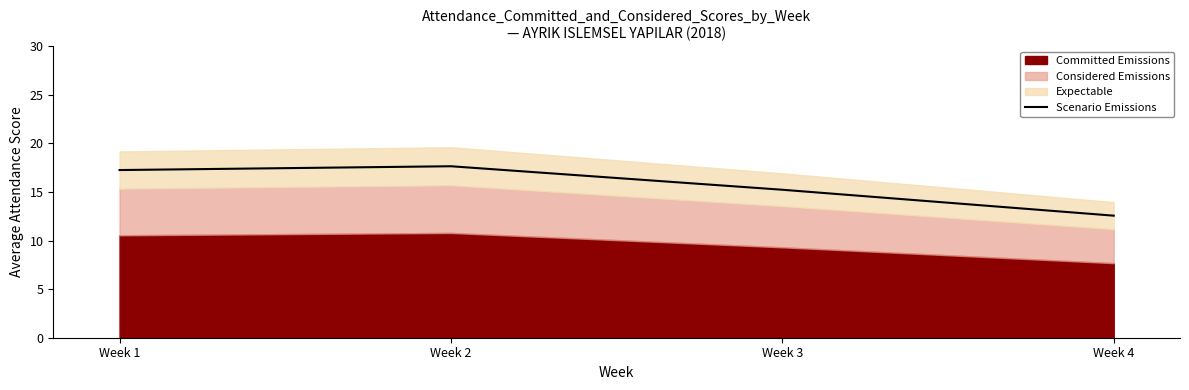

The chart shows a value of 10.1 at Week 1. True or false?

False